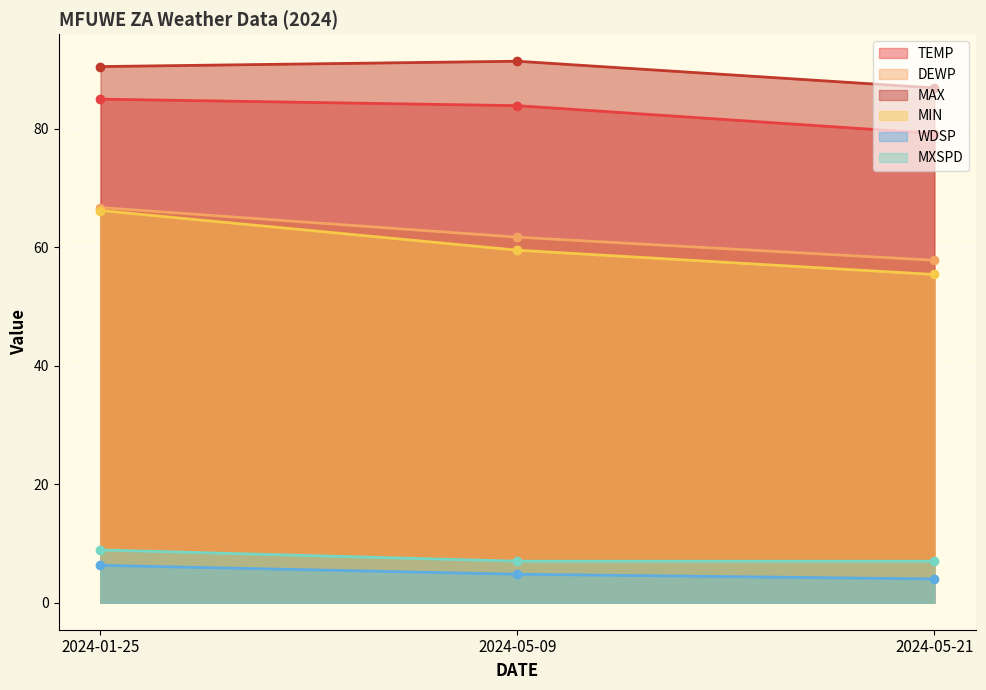

Which category has the lowest value across all series?

2024-05-21